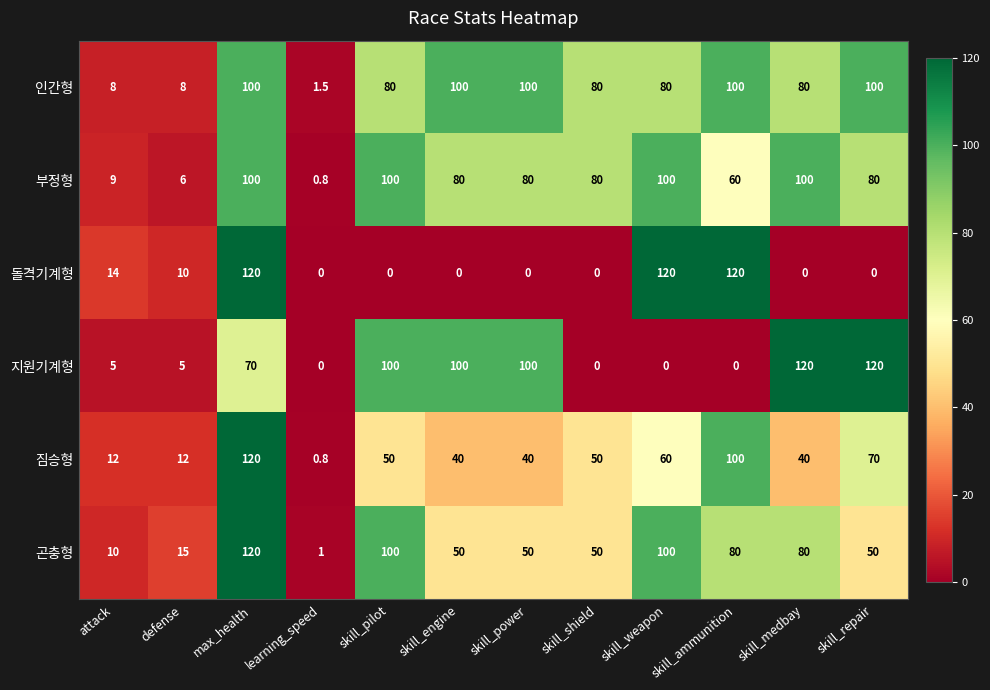

What is the sum of the 지원기계형 values at skill_weapon and skill_medbay?

120.0